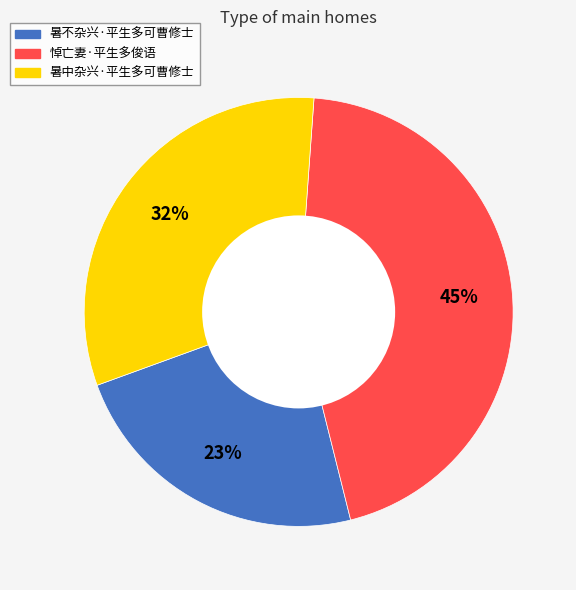

Which category has the smallest portion of the pie?

暑不杂兴·平生多可曹修士